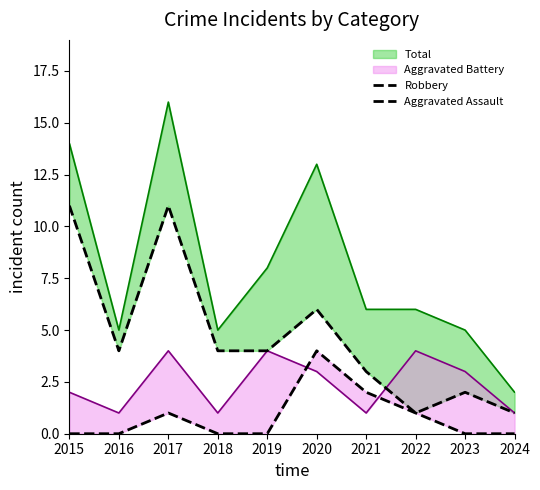

True or false: Aggravated Assault has a value of 1 at 2020.

False